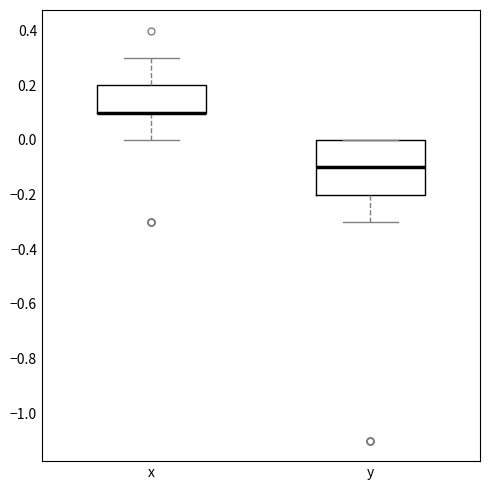

Reading left to right, transcribe this box plot: for each box, give where its median line is, the range the box spans, and where its two whiskers end, as read against the y-axis. The values are not printed on the chart, so give them approximately, as read against the axis.

x: median 0.1 (drawn on the box's lower edge), box 0.1 to 0.2, whiskers 0.0 to 0.3
y: median -0.1, box -0.2 to 0.0, whiskers -0.3 to 0.0